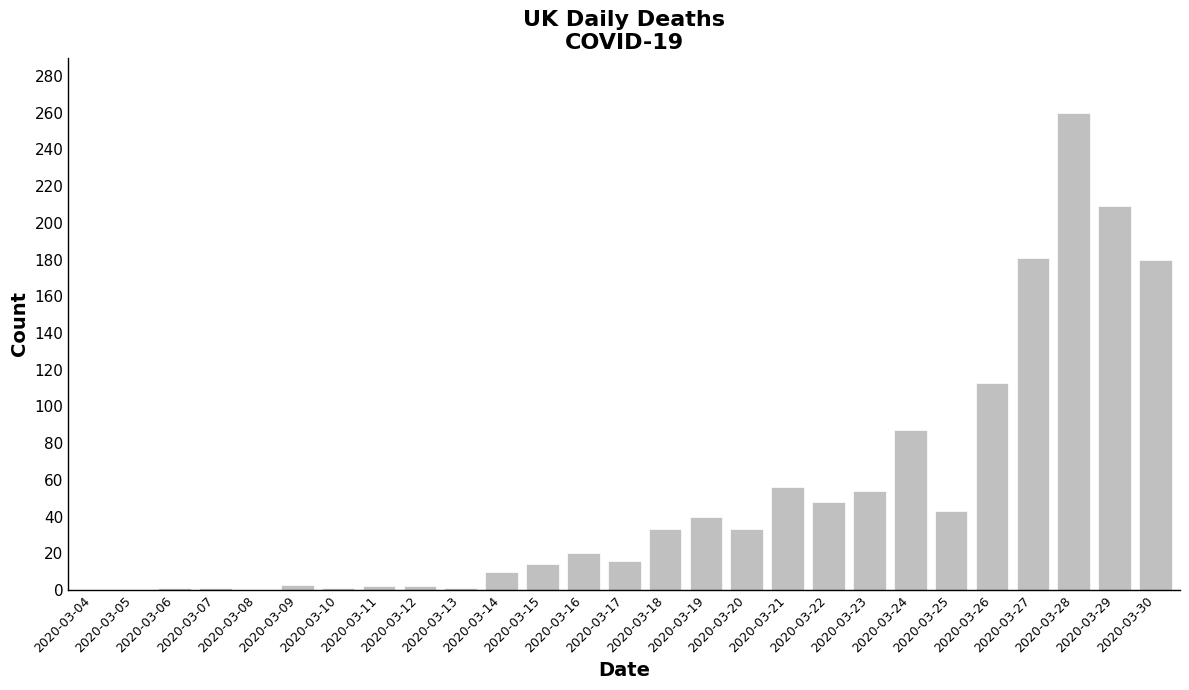

How many distinct data groups are displayed?

1